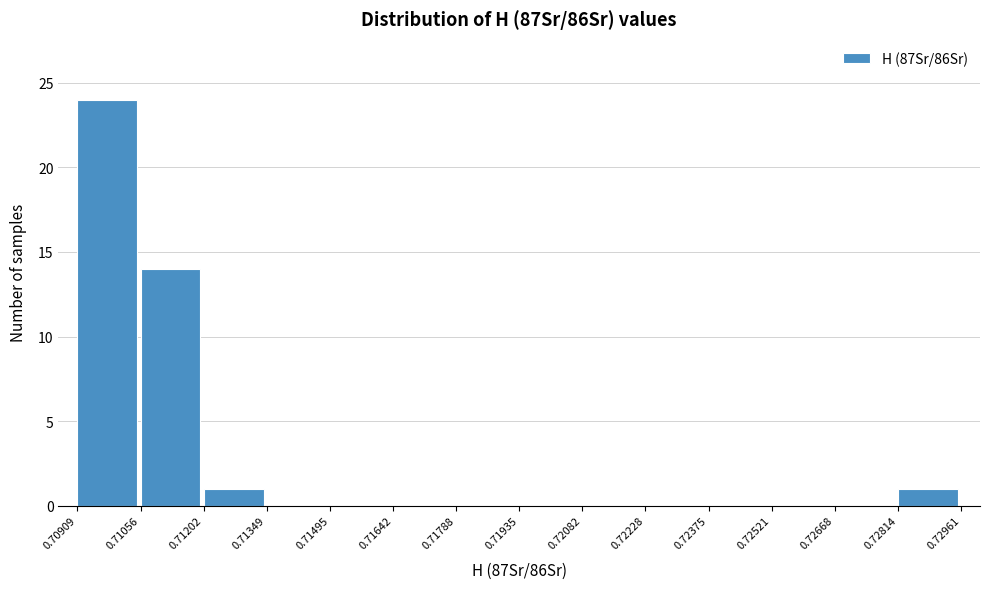

Reading left to right, list every bar in this chart as the range it spans on the x-axis followed by its height. The values are not printed on the chart, so give them approximately, as read against the axis.

0.70909 to 0.71056: 24
0.71056 to 0.71202: 14
0.71202 to 0.71349: 1
0.71349 to 0.71495: 0
0.71495 to 0.71642: 0
0.71642 to 0.71788: 0
0.71788 to 0.71935: 0
0.71935 to 0.72082: 0
0.72082 to 0.72228: 0
0.72228 to 0.72375: 0
0.72375 to 0.72521: 0
0.72521 to 0.72668: 0
0.72668 to 0.72814: 0
0.72814 to 0.72961: 1